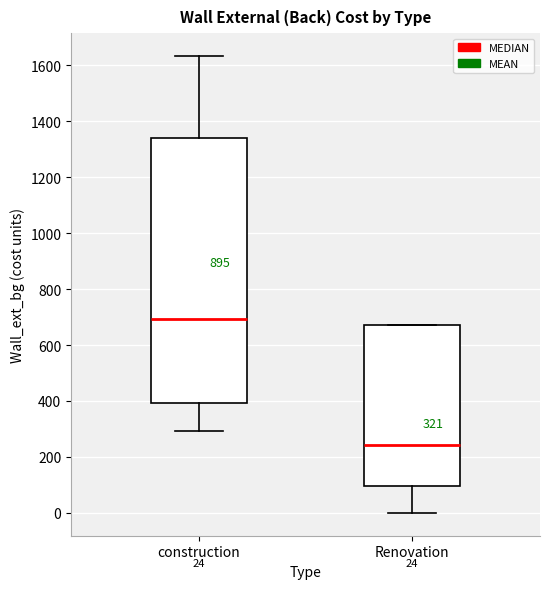

Which box is the tallest, from its lower edge to its upper edge?

construction